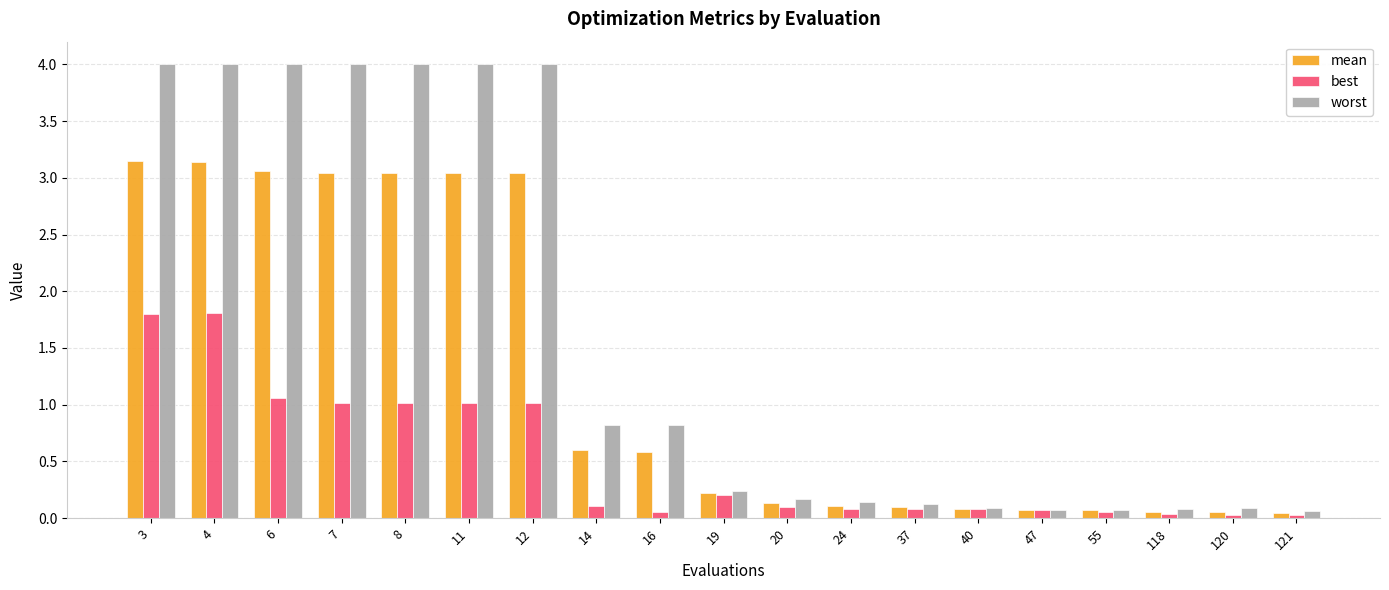

True or false: best has a value of 1.8 at 4.

True